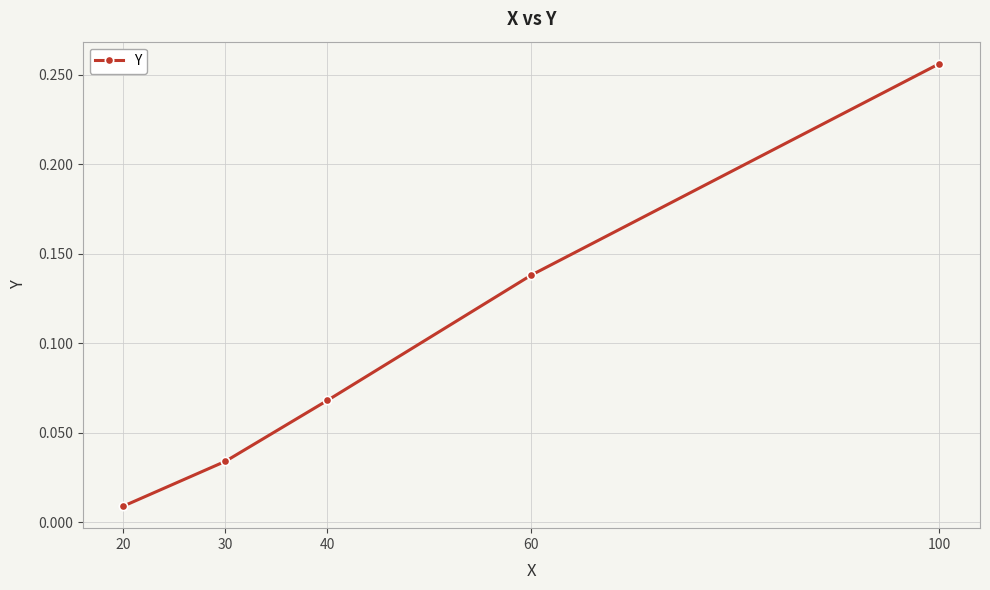

The chart shows a value of 0.2 at 60. True or false?

False